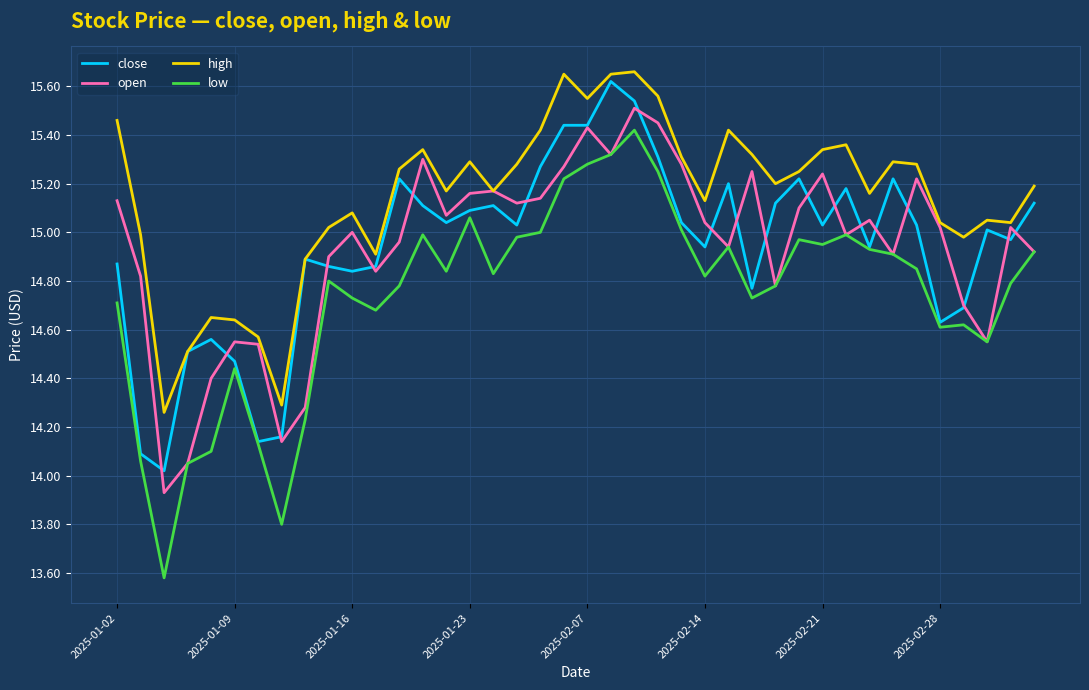

What is the smallest value displayed?

13.6